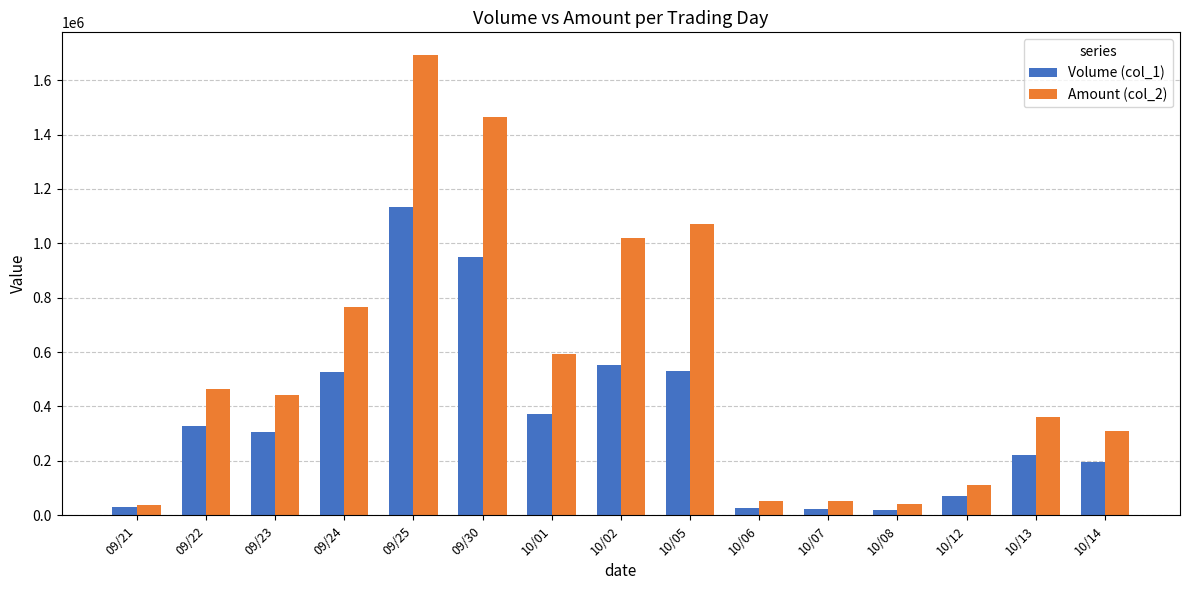

What is the spread (max minus min) of values at 10/02?

467660